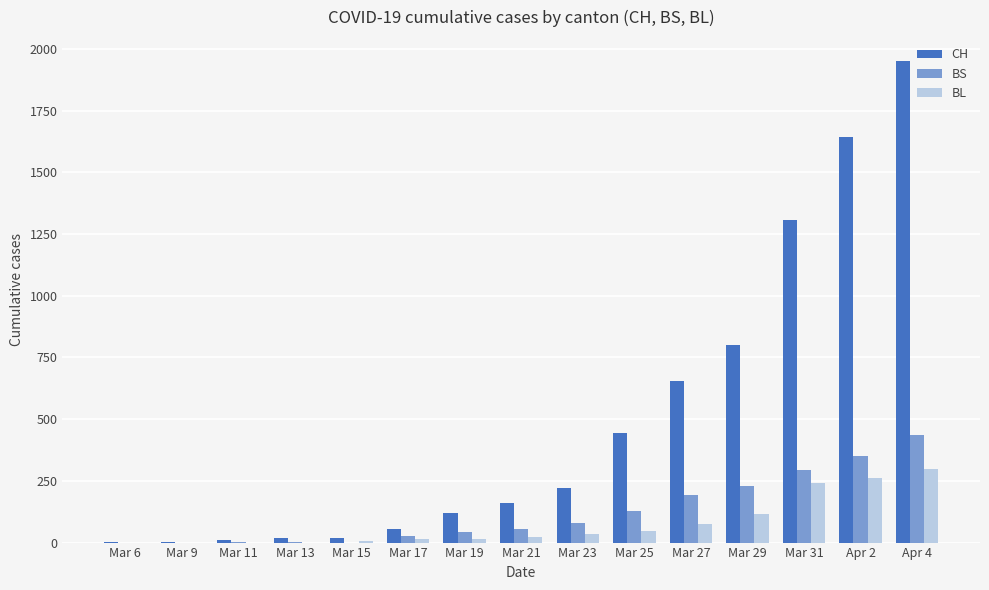

What are all the series names shown in the legend?

CH, BS, BL